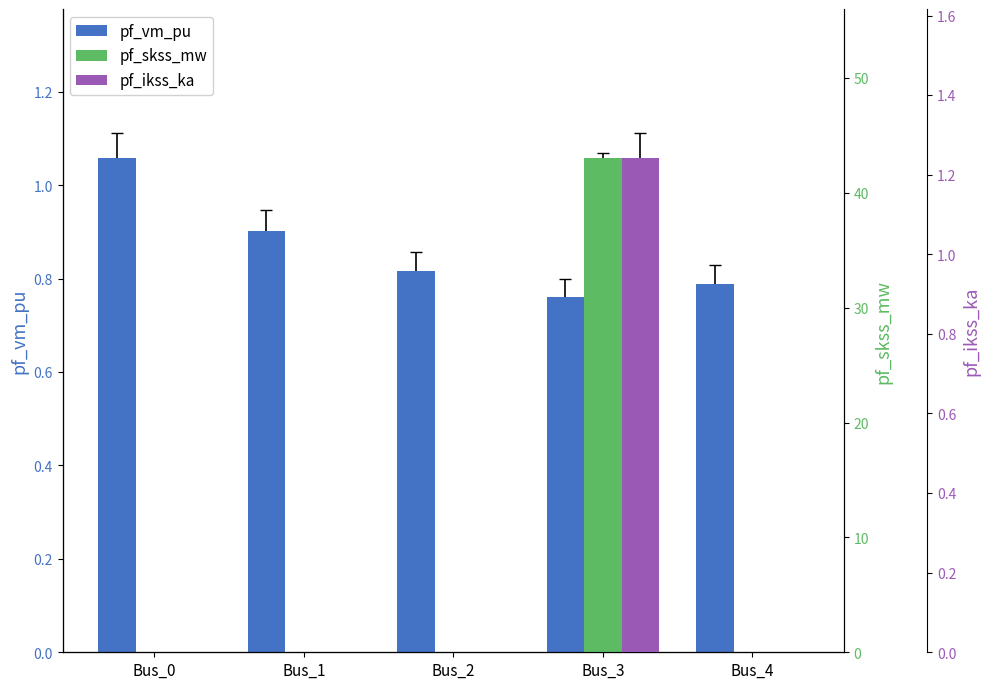

What is the maximum value shown in the chart?

43.1